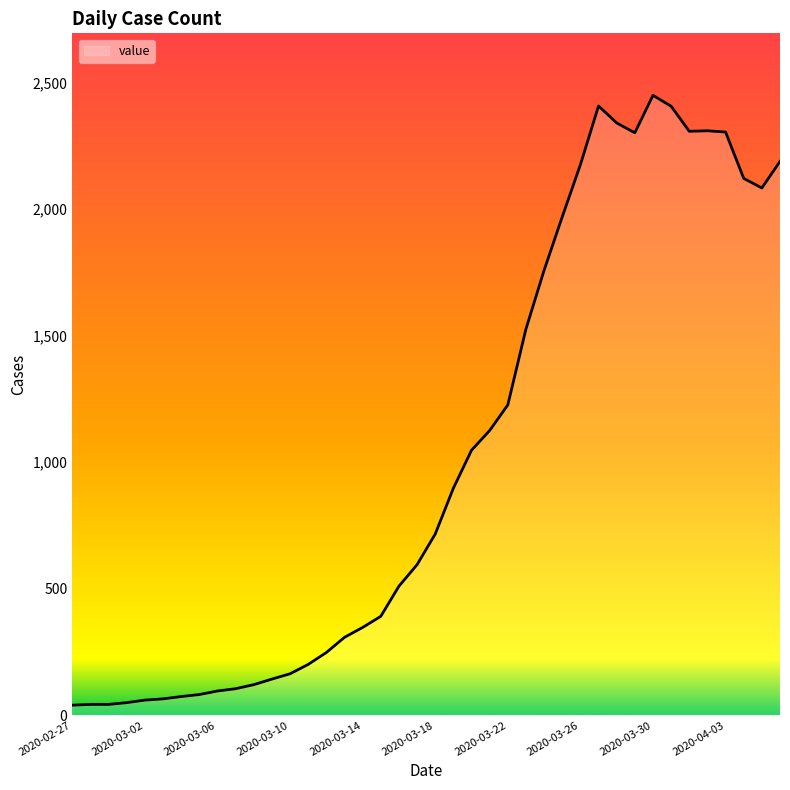

How many lines are shown in the chart?

1